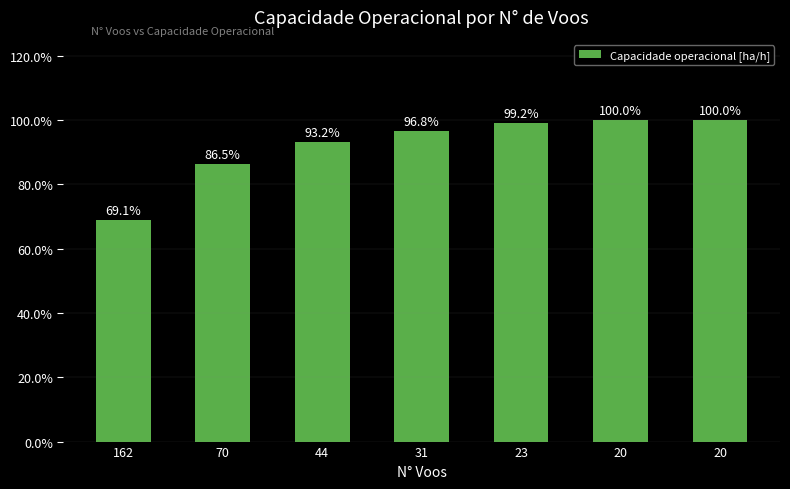

True or false: the data shows 8.7 at 23.

False